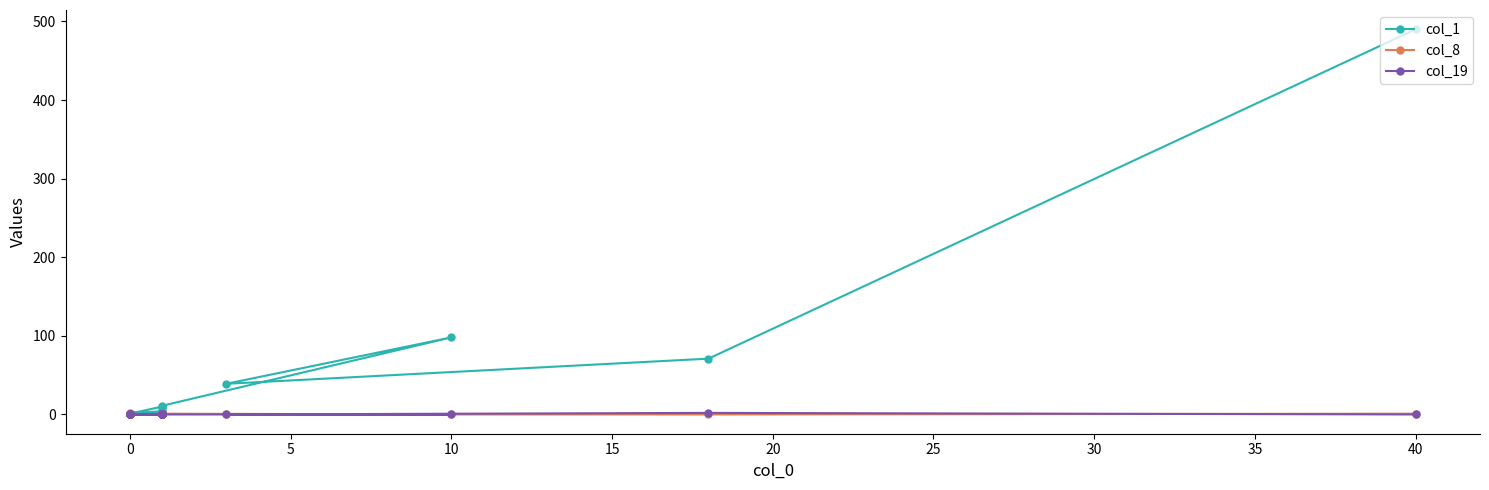

The value of col_8 at 15 is 1. True or false?

True